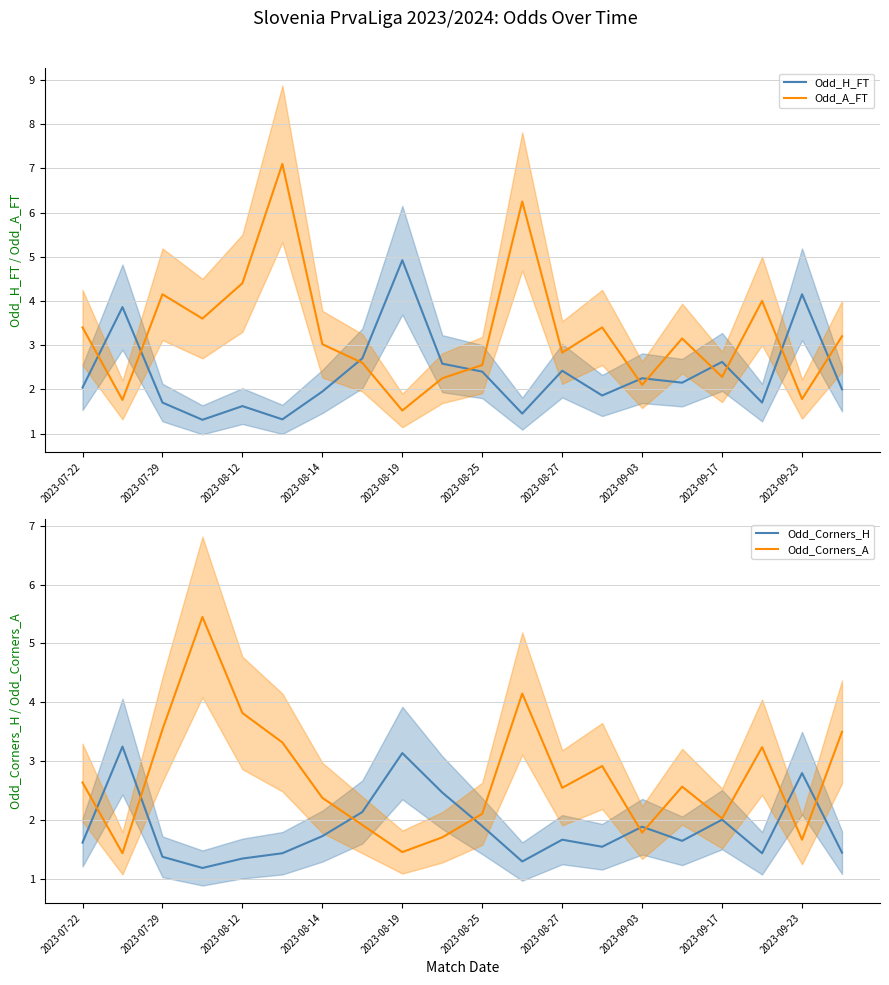

What is the difference between the Odd_Corners_A values at 2023-09-23 and 2023-07-29?

1.9